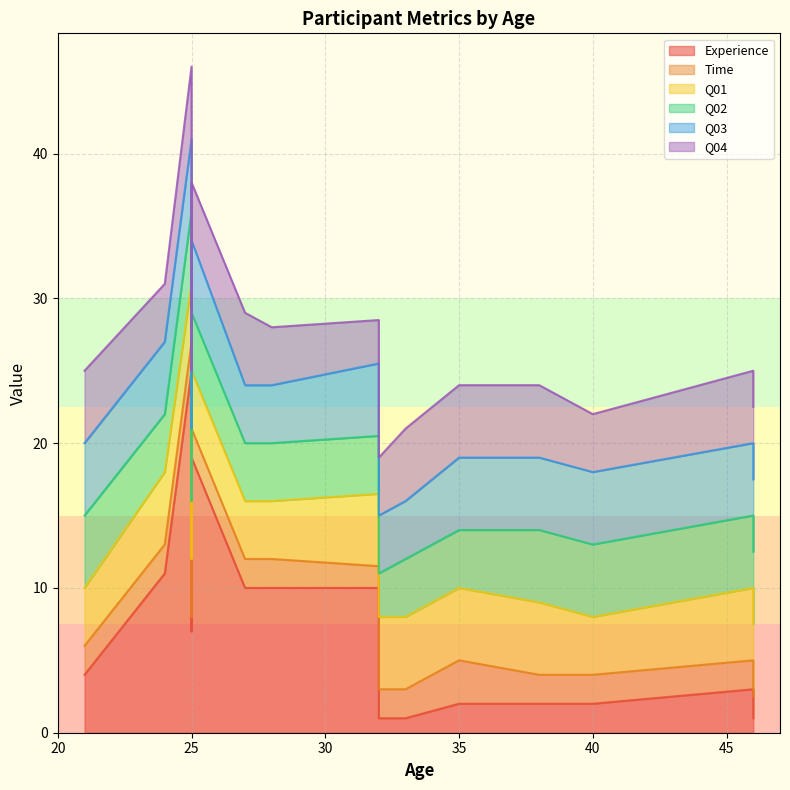

What is the difference between the Q03 values at 25 and 32?

1.0